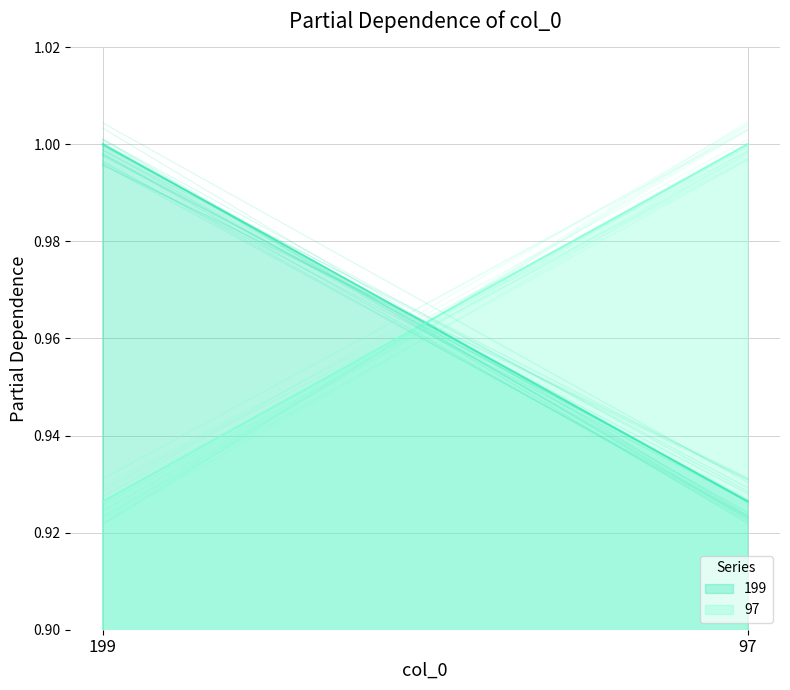

What is the value of the 97 point at the 1st from the left?

0.9